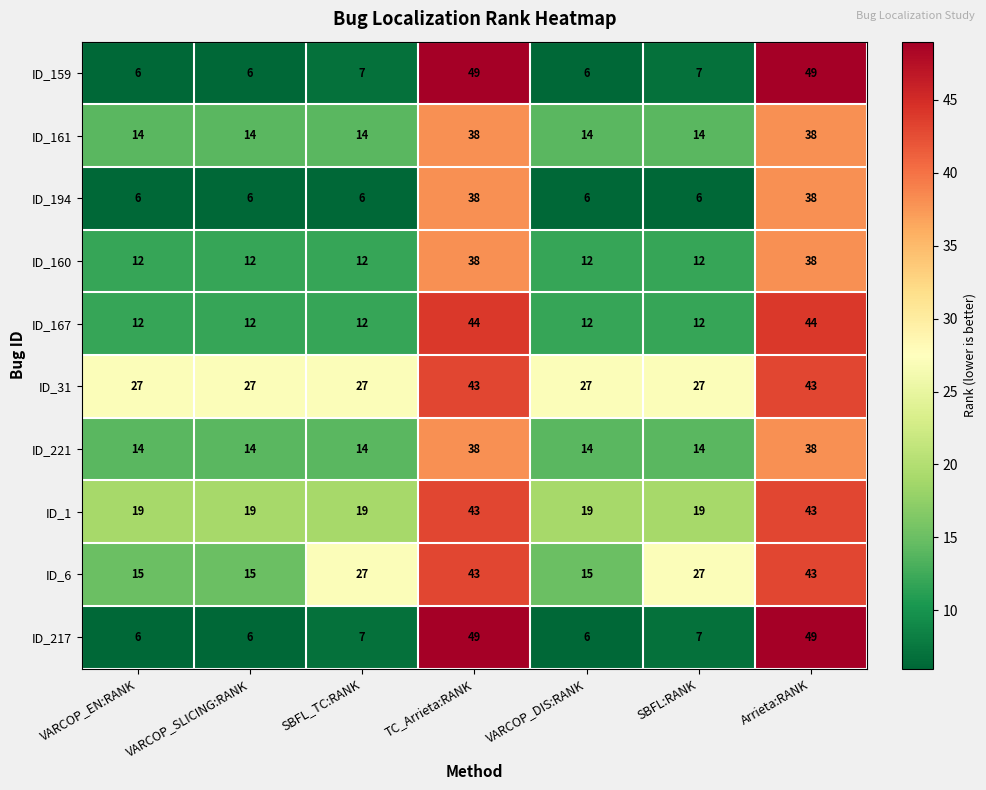

What is the difference between the highest and lowest values at VARCOP_EN:RANK?

21